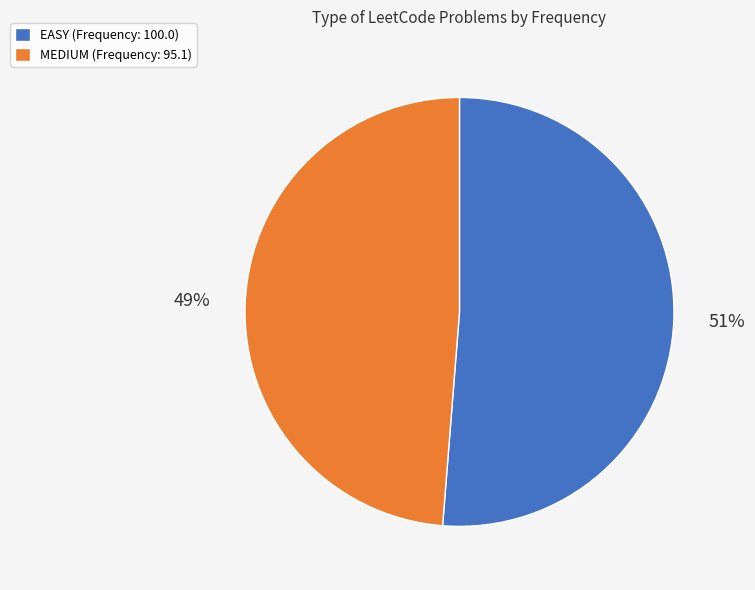

Combined, do EASY and MEDIUM account for over 50%?

Yes